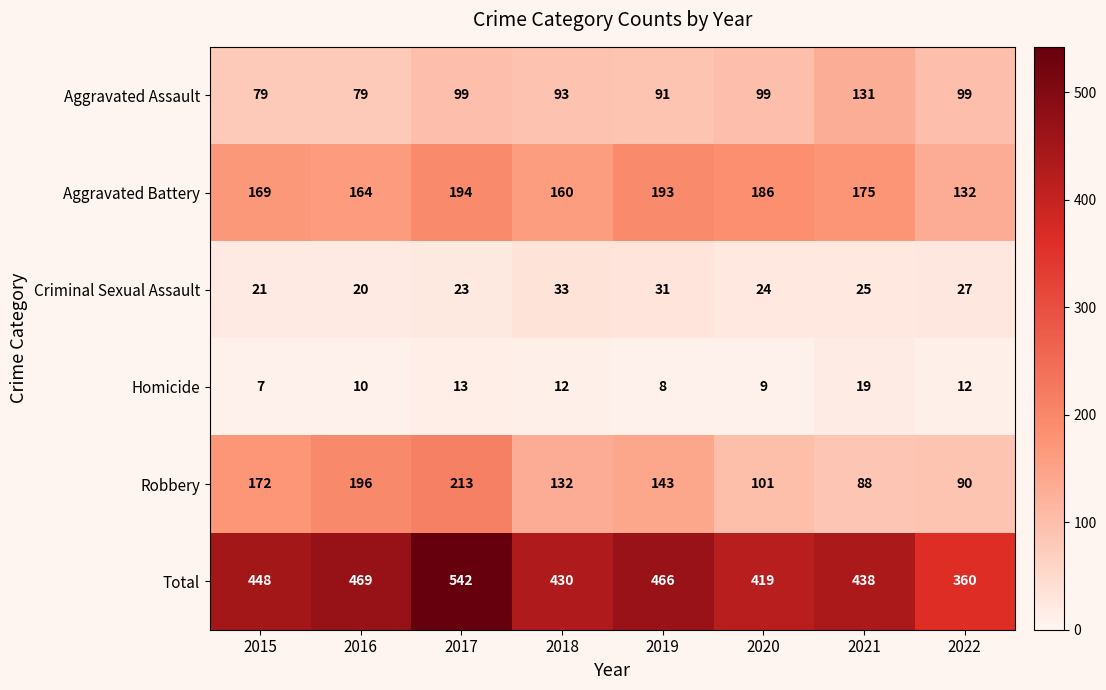

Rank the series at 2020 from lowest to highest value.

Homicide, Criminal Sexual Assault, Aggravated Assault, Robbery, Aggravated Battery, Total